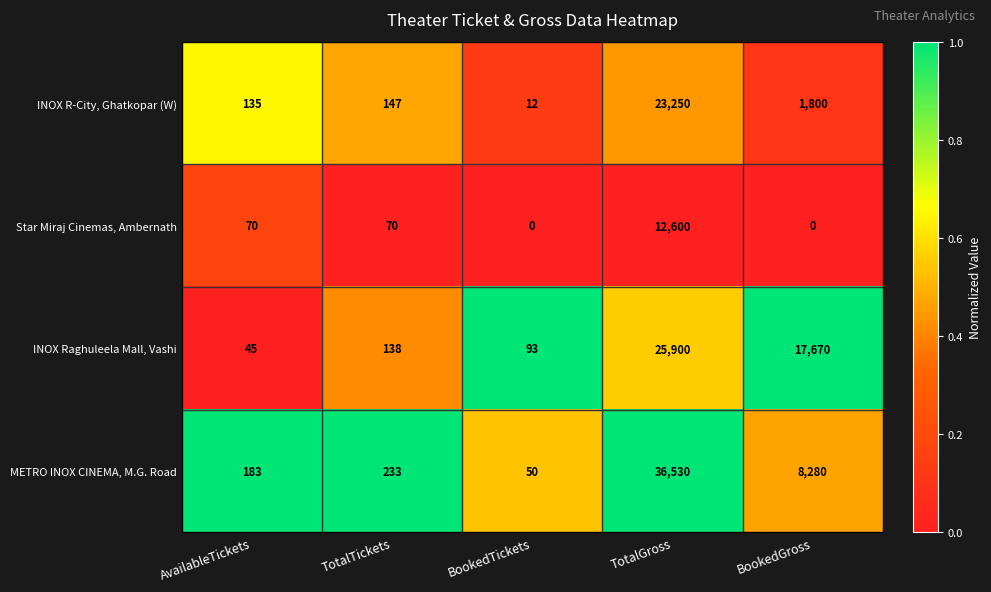

What is the difference between the highest and lowest values at TotalTickets?

163